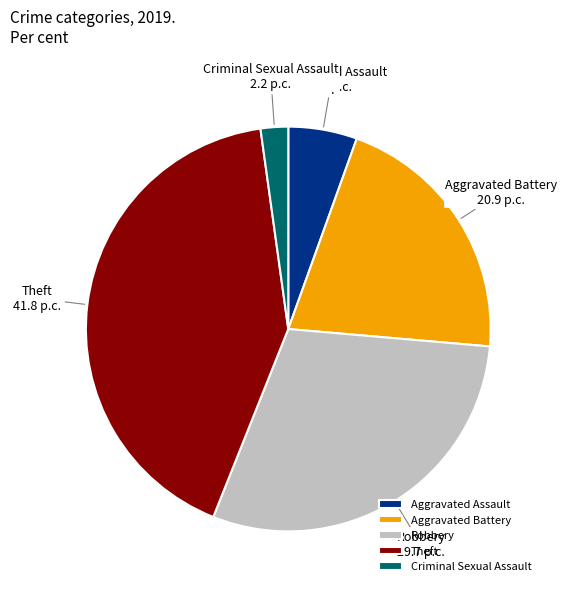

Which slice is the smallest?

Criminal Sexual Assault